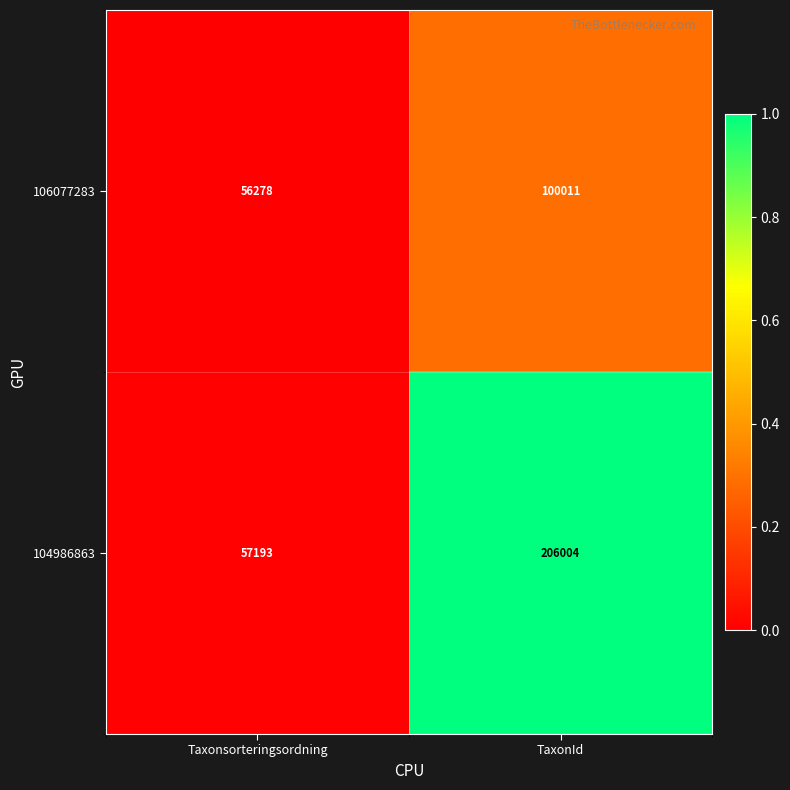

What is the difference between the 106077283 values at TaxonId and Taxonsorteringsordning?

43733